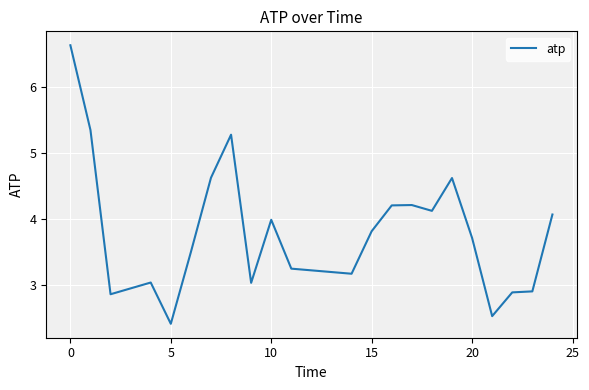

What is the difference between the maximum and minimum values?

4.2